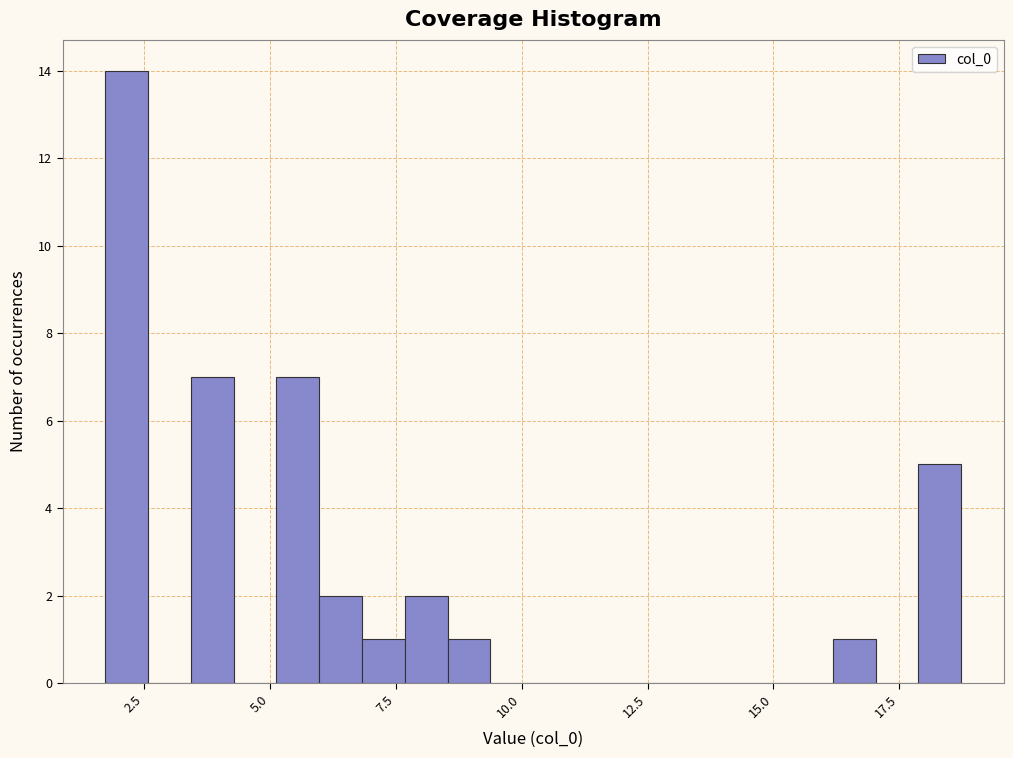

Read against the x-axis, roughly where is the centre of the tallest bar?

2.0